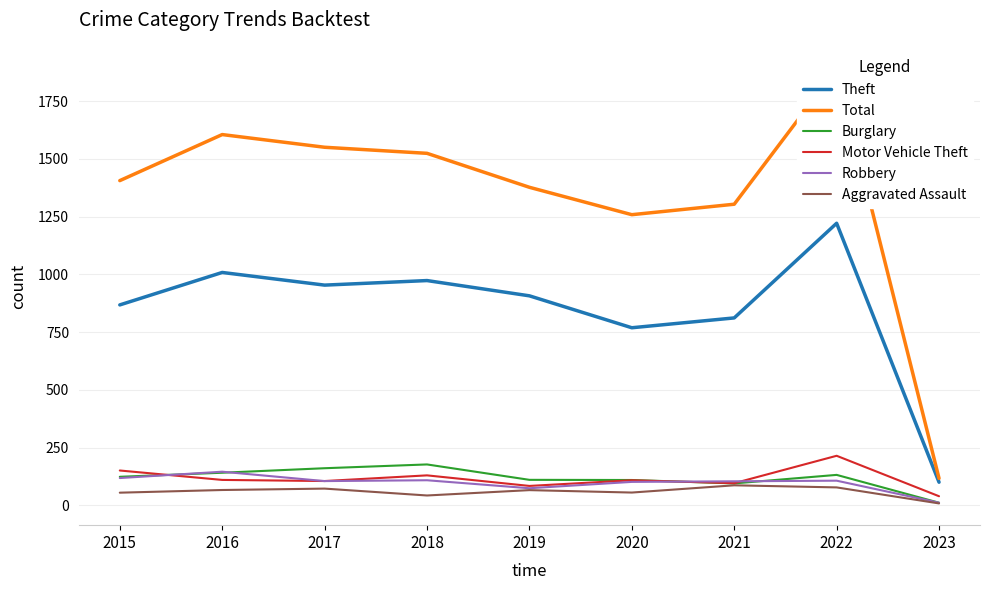

In Motor Vehicle Theft, how many points are higher than both neighbors (excluding endpoints)?

3